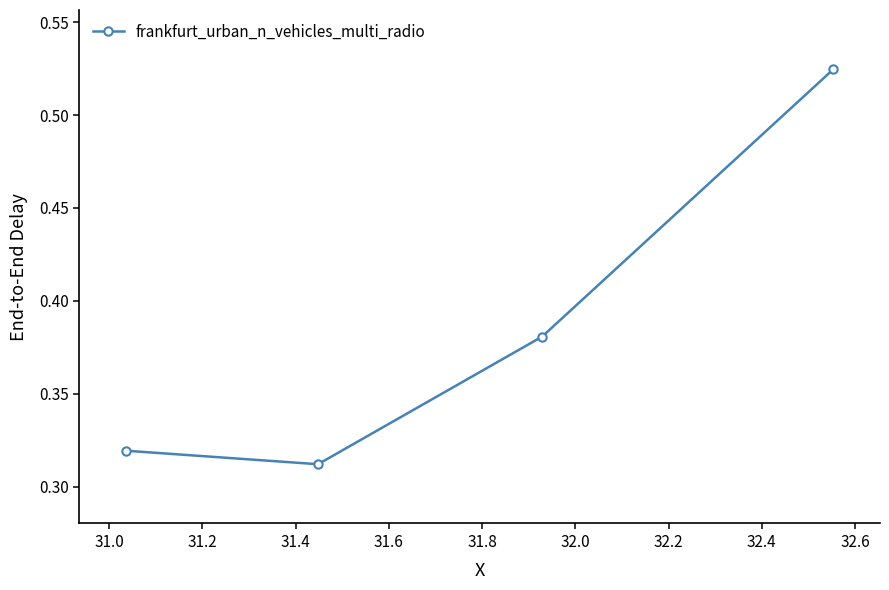

What is the difference between the maximum and second lowest values?

0.2